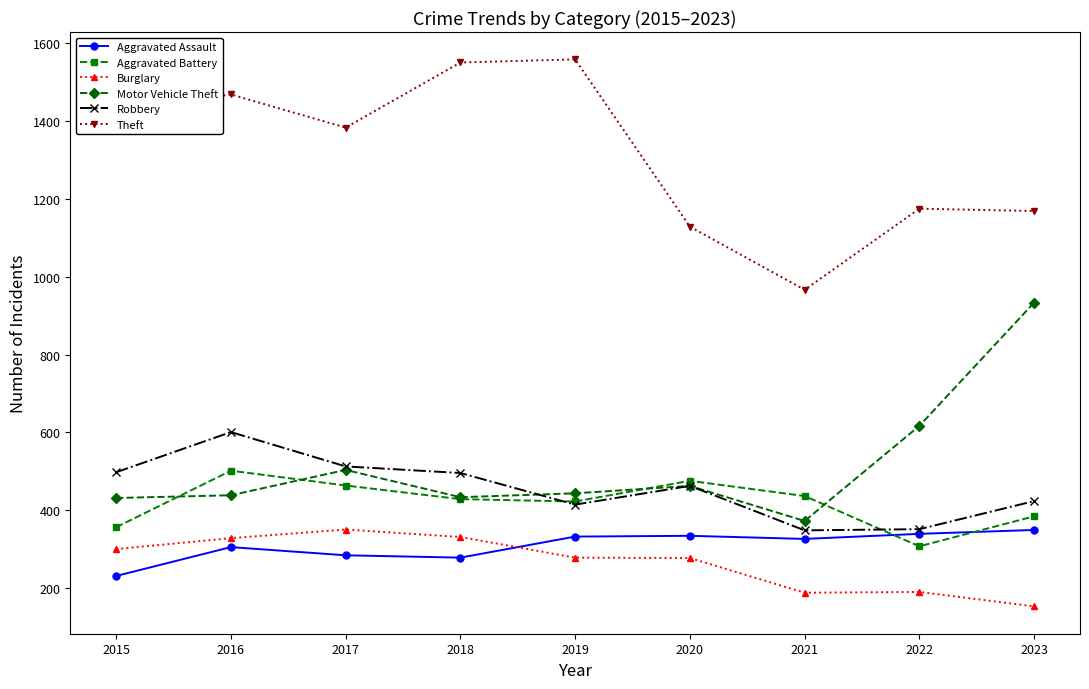

What is the sum of all Aggravated Battery values?

3781